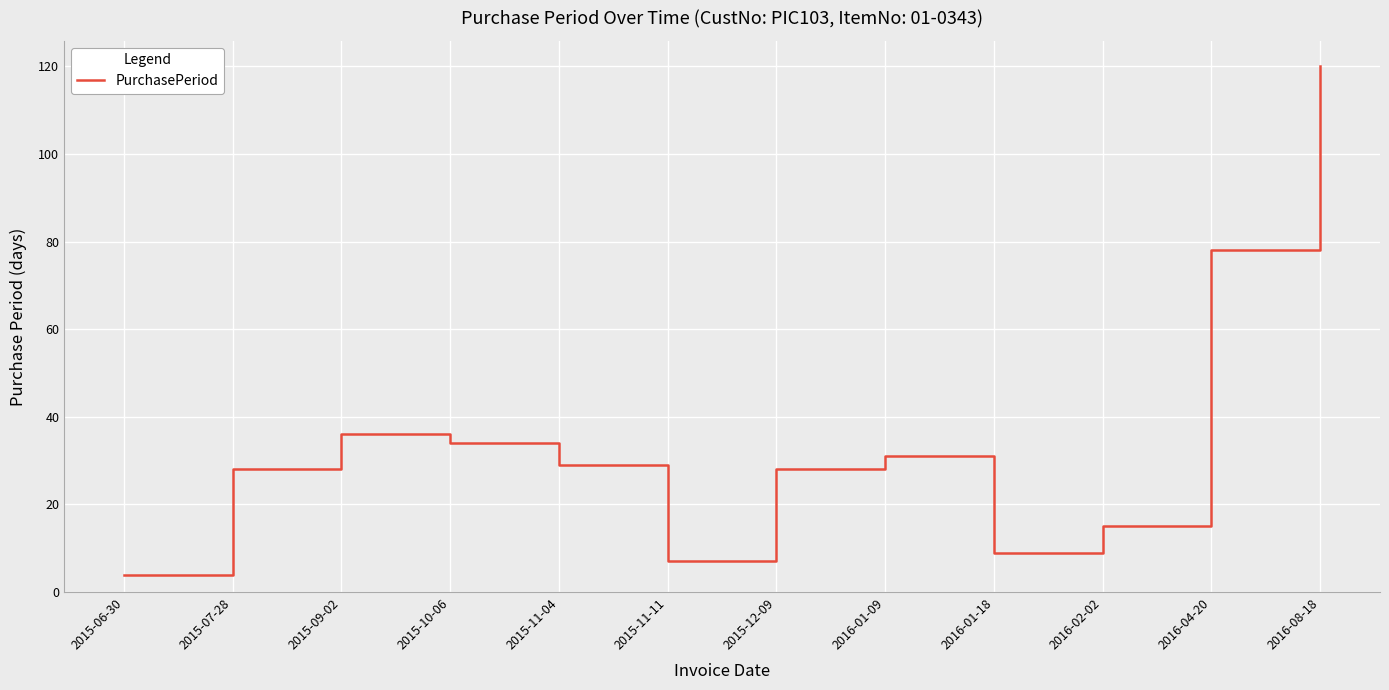

Does the chart display data point markers on the line(s)?

No